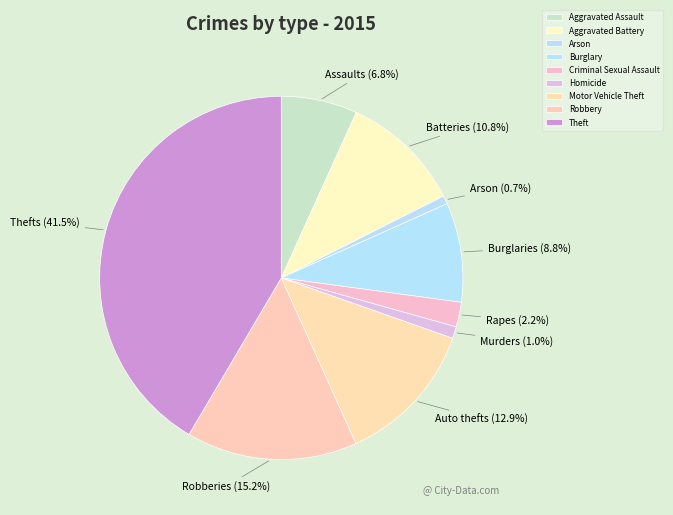

Rank the categories by value from lowest to highest.

Arson, Homicide, Criminal Sexual Assault, Aggravated Assault, Burglary, Aggravated Battery, Motor Vehicle Theft, Robbery, Theft